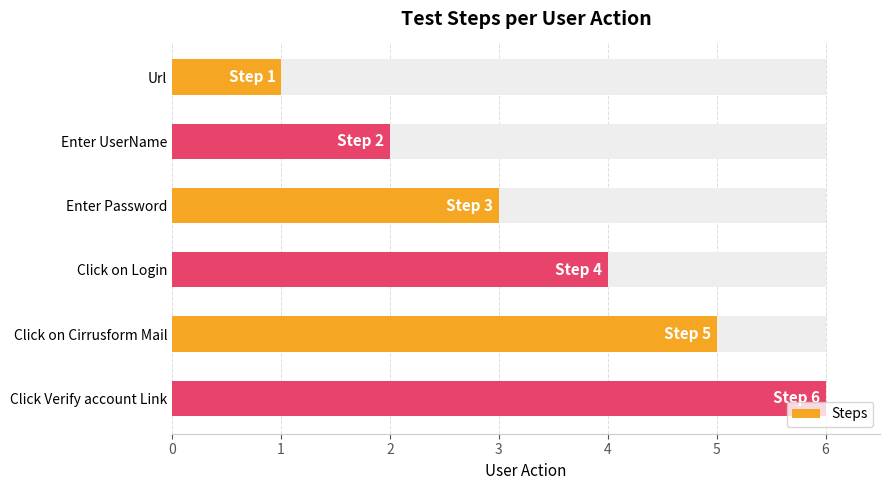

How many bars are there in total?

6